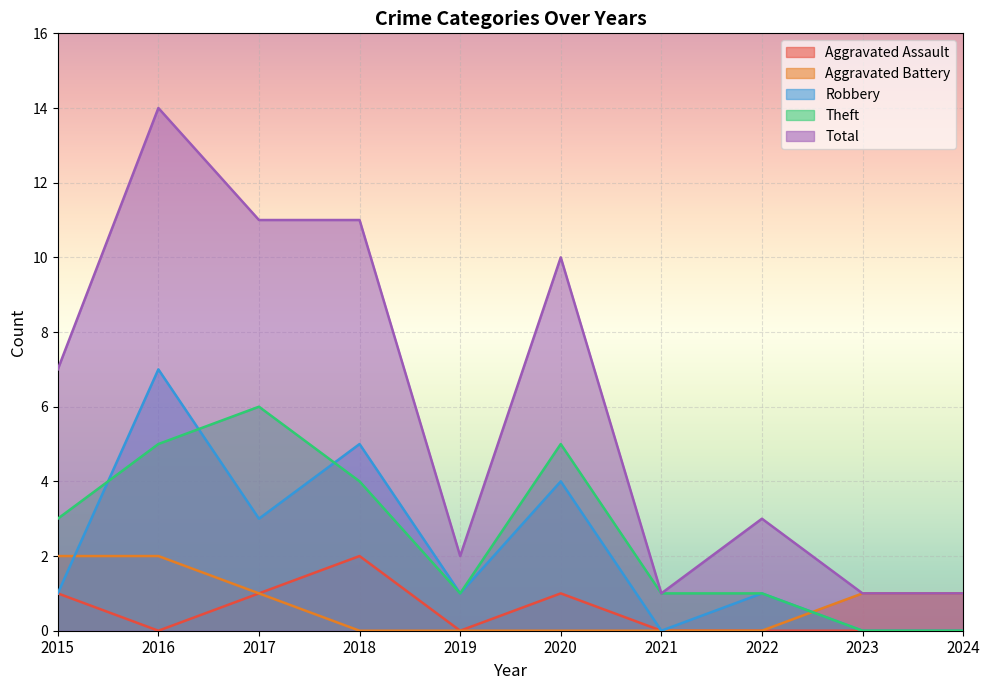

What is the difference between the maximum and second lowest values in the Robbery series?

7